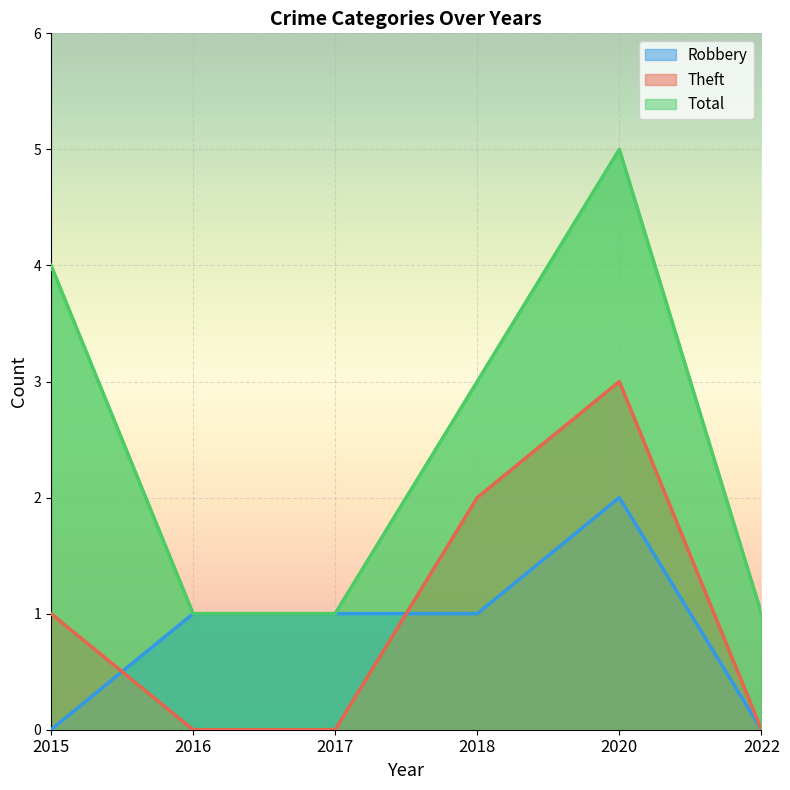

How many lines are shown in the chart?

3